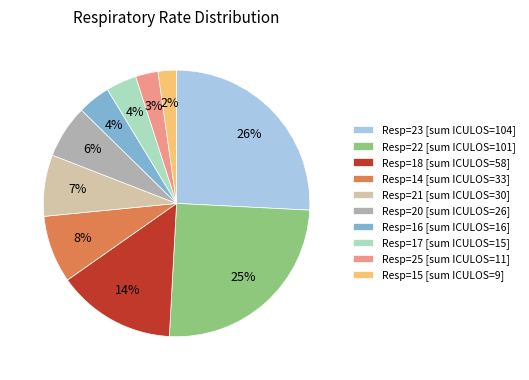

Do Resp=16 [sum ICULOS=16] and Resp=14 [sum ICULOS=33] together represent more than half of the pie?

No